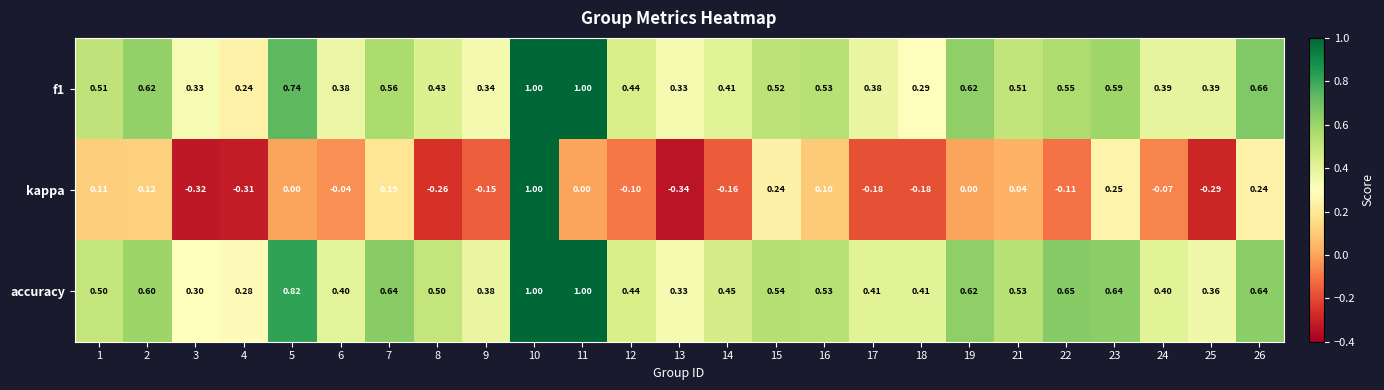

Which series has the largest total across all categories?

accuracy